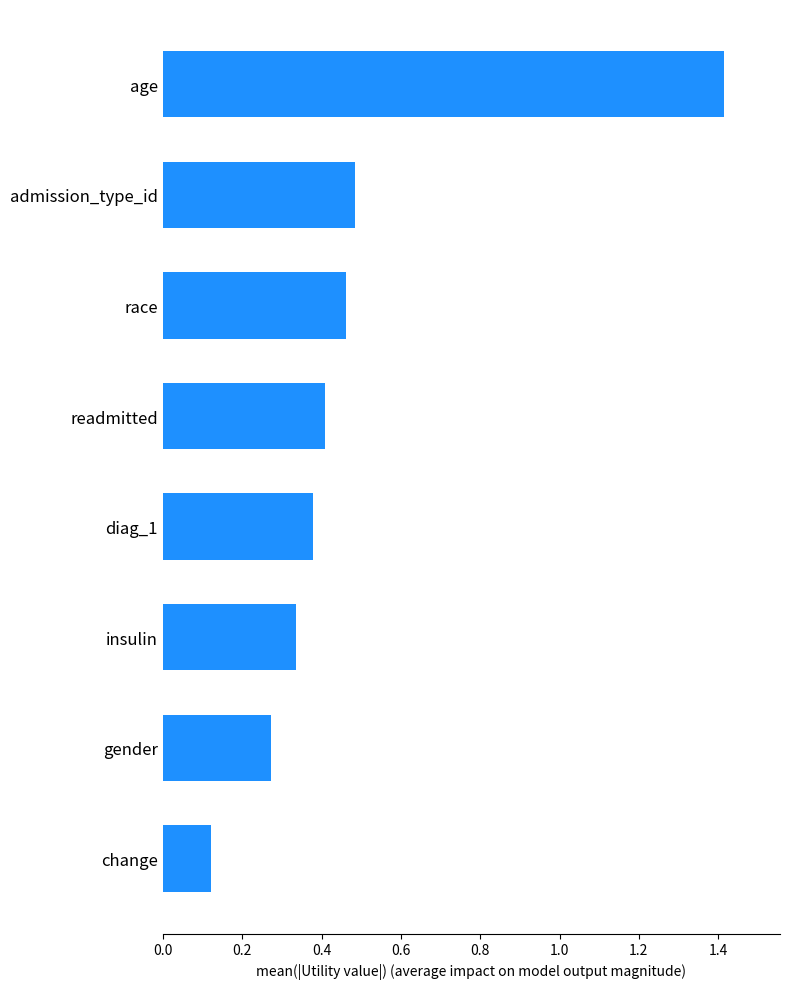

Rank the categories by value from lowest to highest.

change, gender, insulin, diag_1, readmitted, race, admission_type_id, age